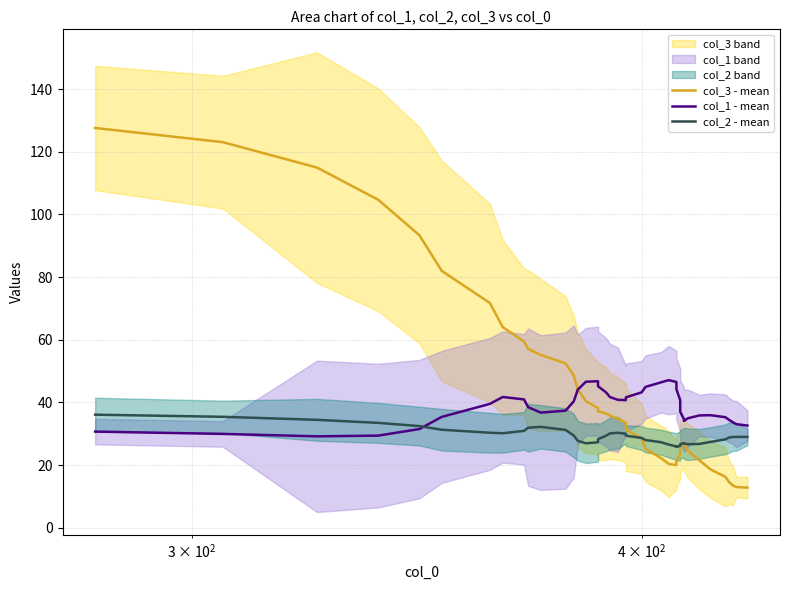

Does the chart have visible grid lines?

Yes